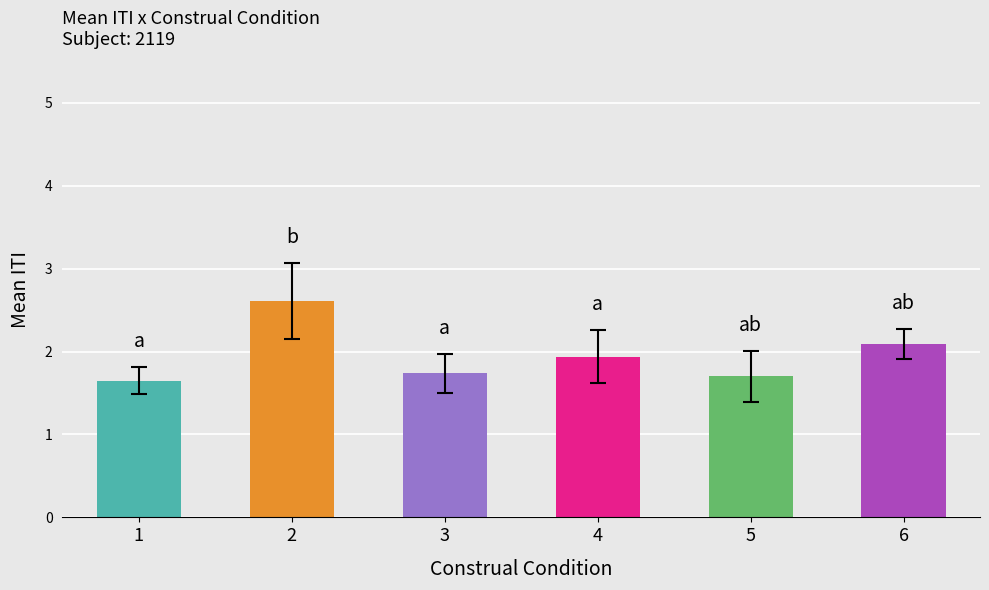

Approximately how many times larger is the value at 2 compared to 1?

1.6